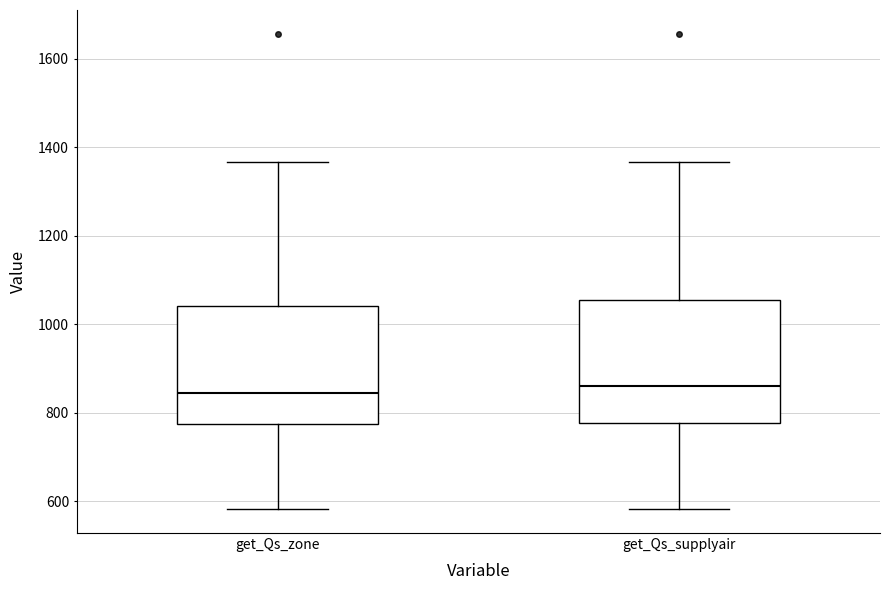

Where does the lower whisker of the box for get_Qs_zone end on the y-axis? The values are not printed on the chart, so give them approximately, as read against the axis.

580